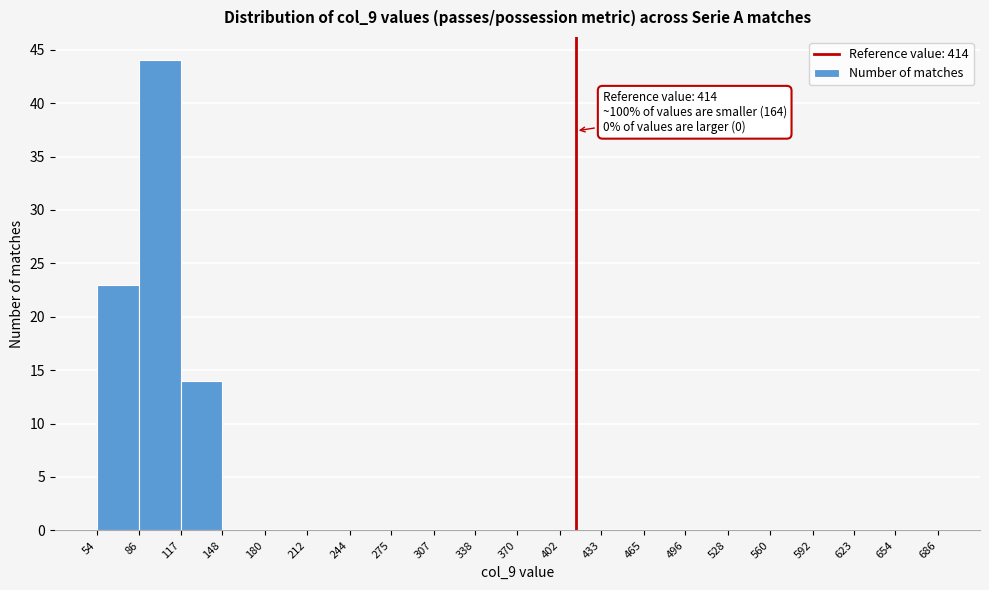

Which range on the x-axis has the tallest bar?

86 to 117